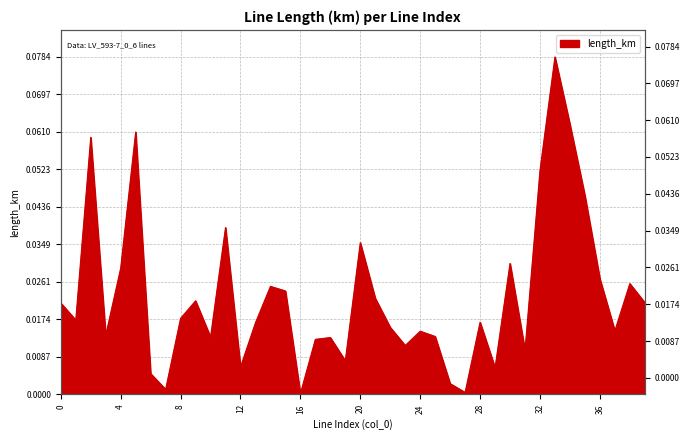

Which has a higher value, 24 or 34?

34